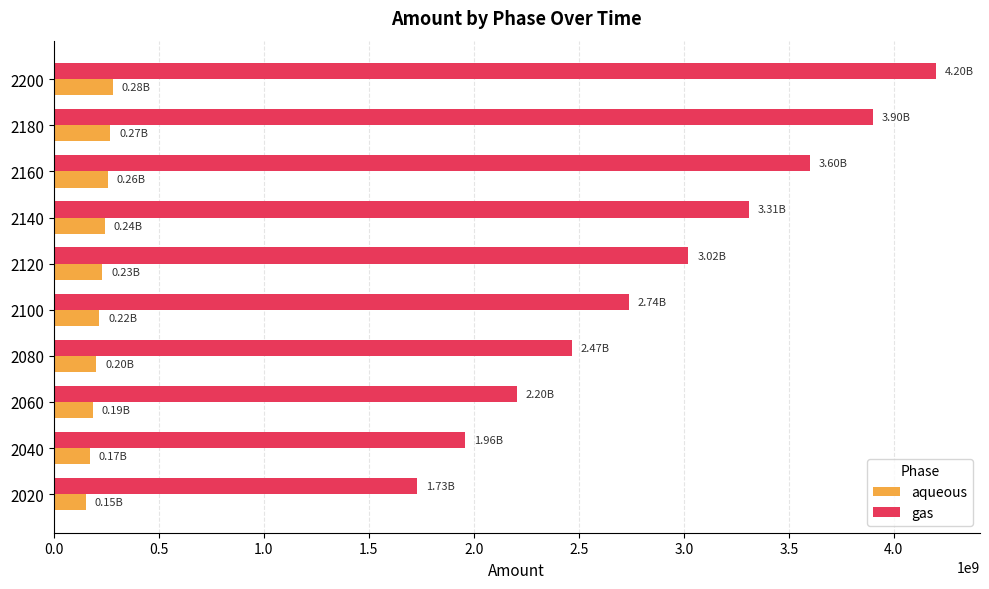

What is the average value of the aqueous series?

221778448.6